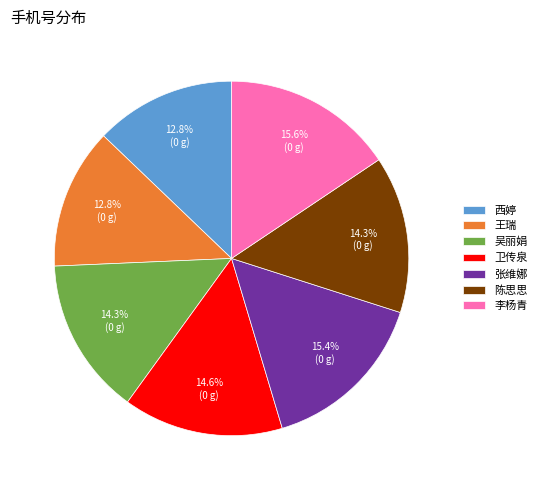

The 王瑞 slice represents 21% of the pie. True or false?

False